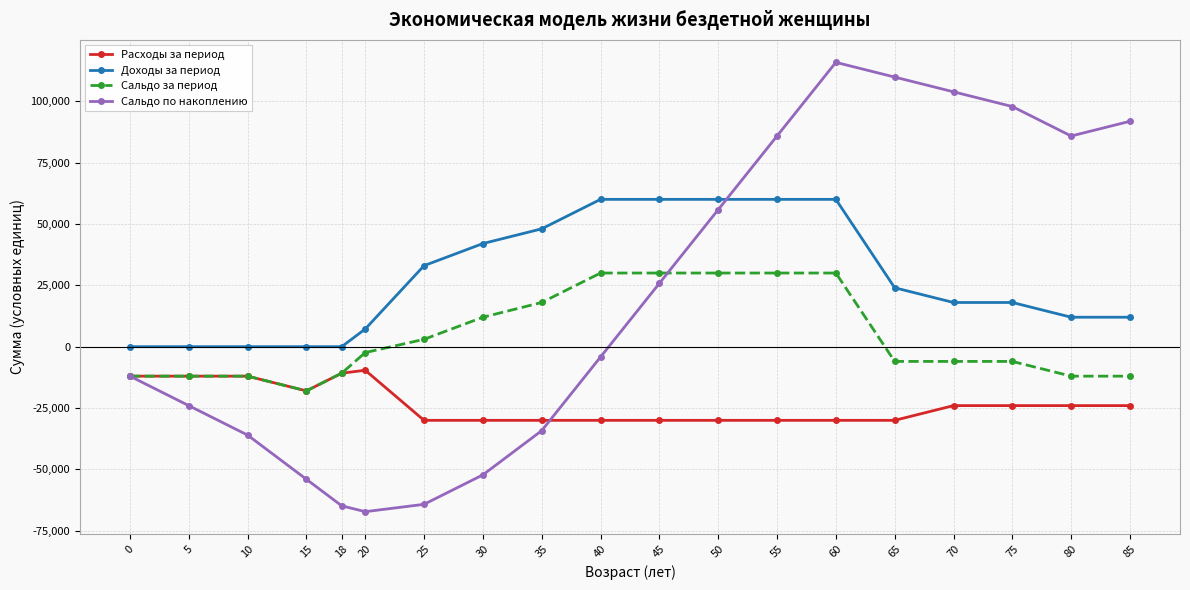

Is the value of Доходы за период at 0 greater than the value of Сальдо за период at 45?

No